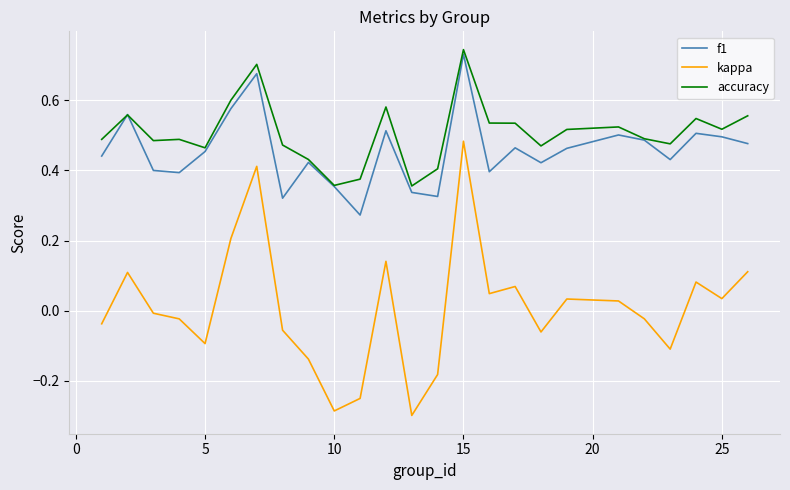

Count the accuracy values in the range 0 to 1.

25